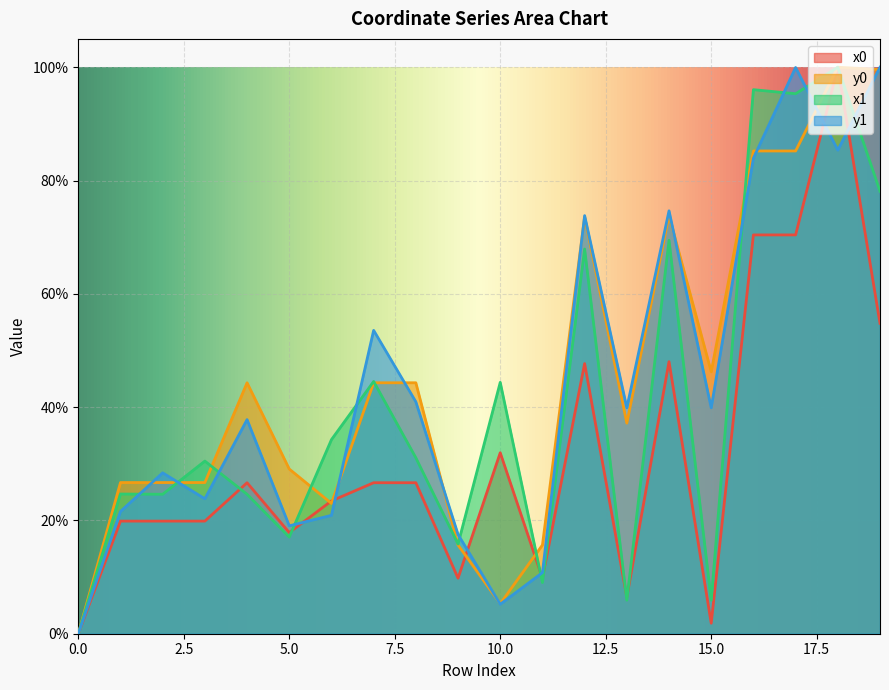

Between 16 and 17, which series saw the biggest shift?

y1